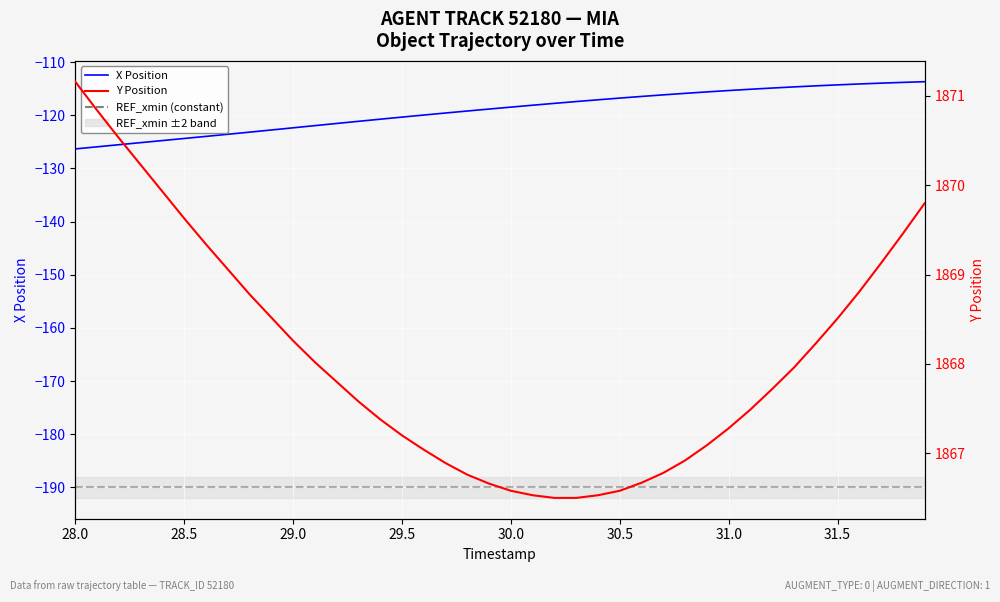

At which category does the chart reach its peak across all series?

28.0